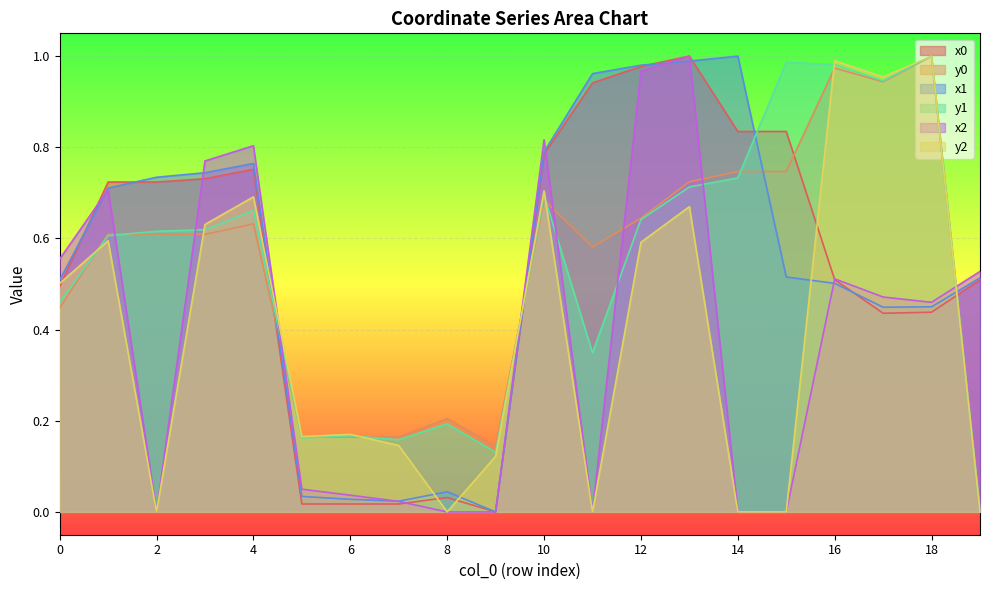

What is the difference between the second highest and minimum values in the y0 series?

1.0